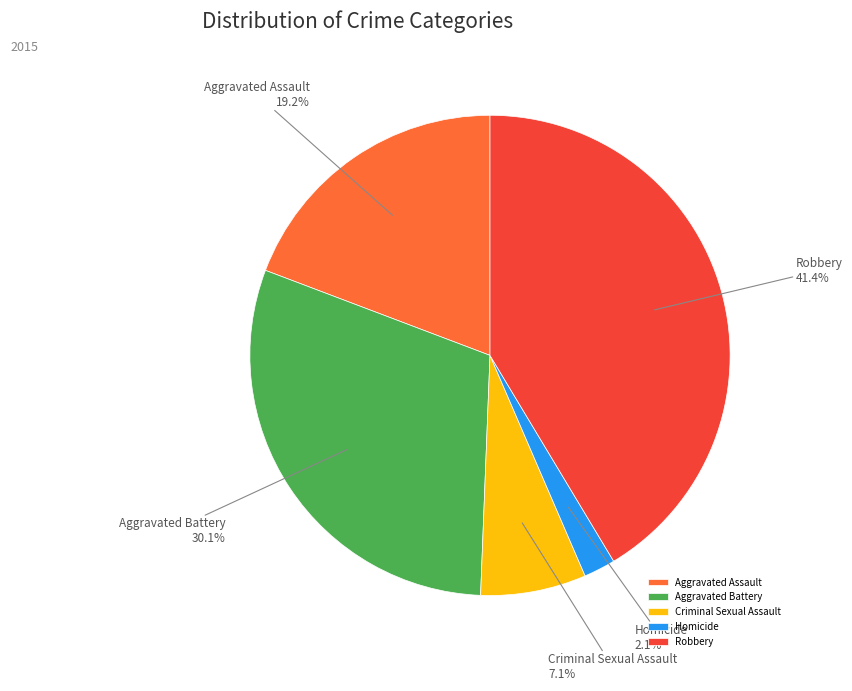

To the nearest percent, what portion does Aggravated Assault represent?

19%